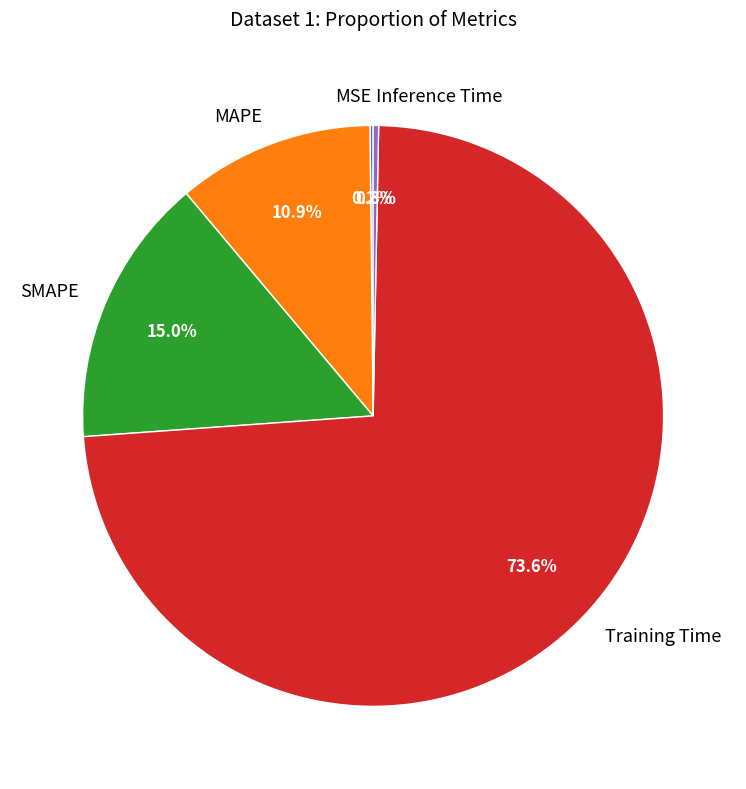

To the nearest percent, what portion does MAPE represent?

11%